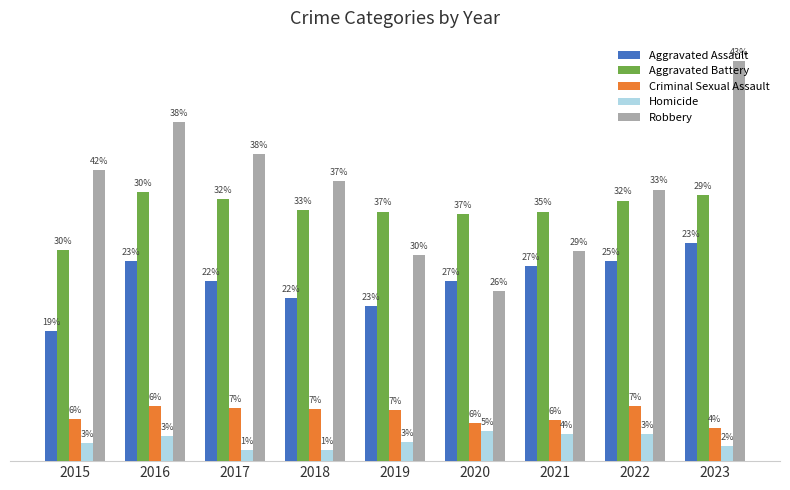

Rank the categories by Homicide value from lowest to highest.

2017, 2018, 2023, 2015, 2019, 2016, 2021, 2022, 2020